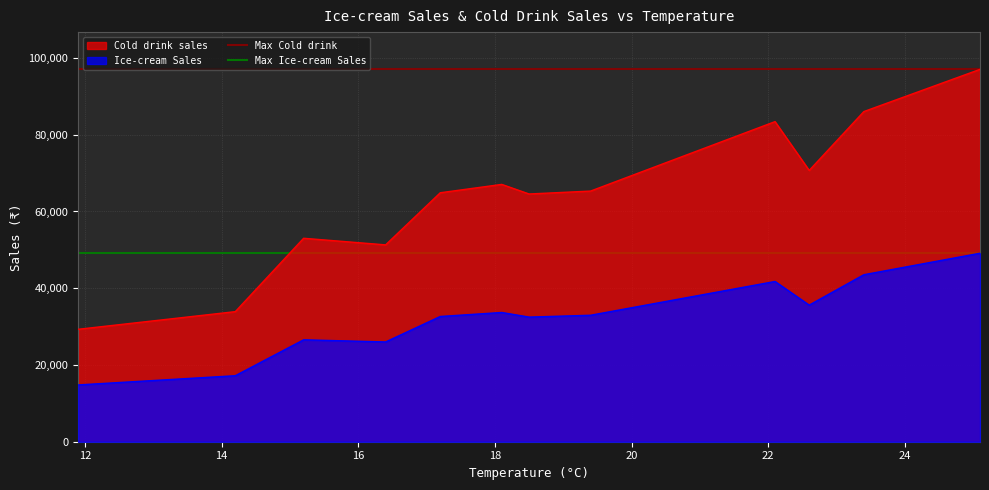

What is the lowest value of the Max Cold drink series?

97040